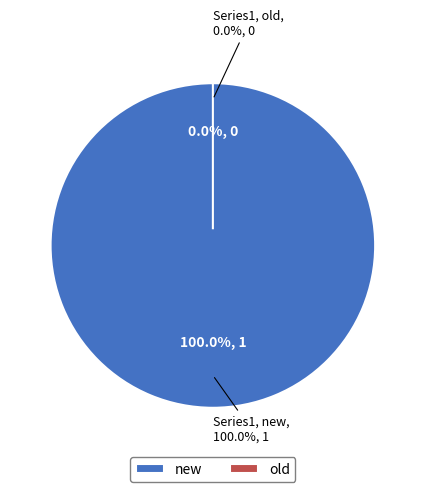

Which category has the biggest portion of the pie?

new